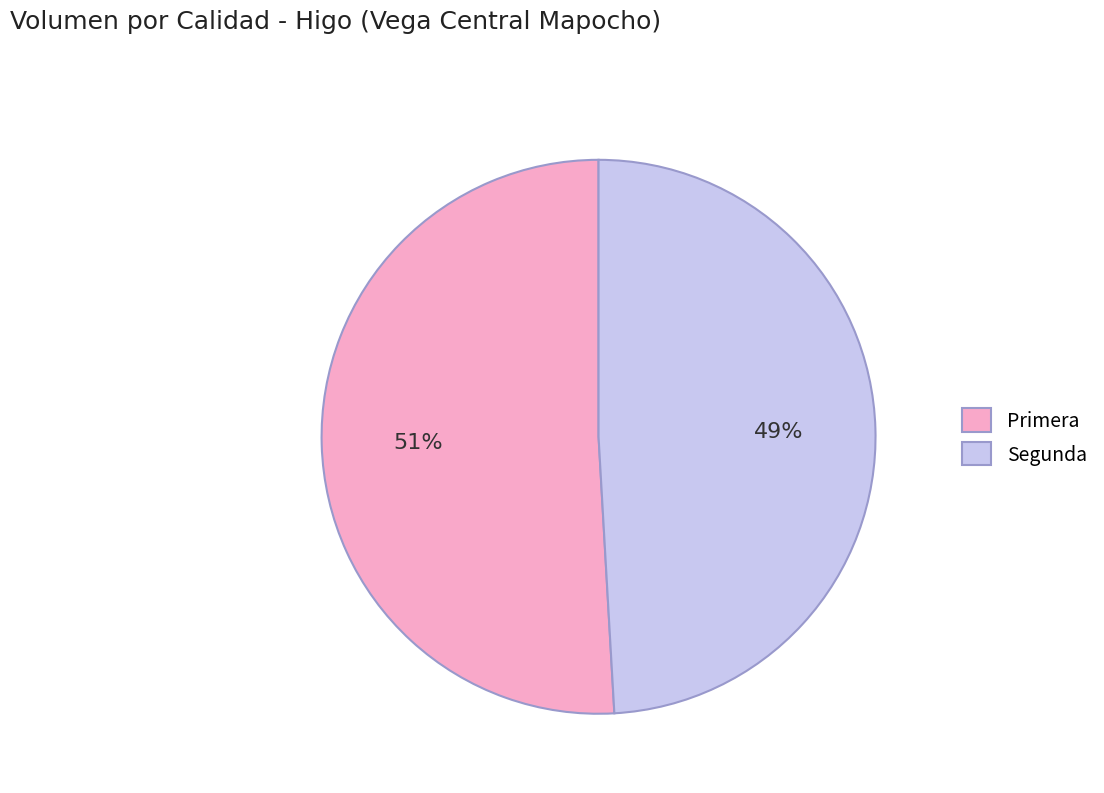

To the nearest percent, what is the combined percentage of Primera and Segunda?

100%